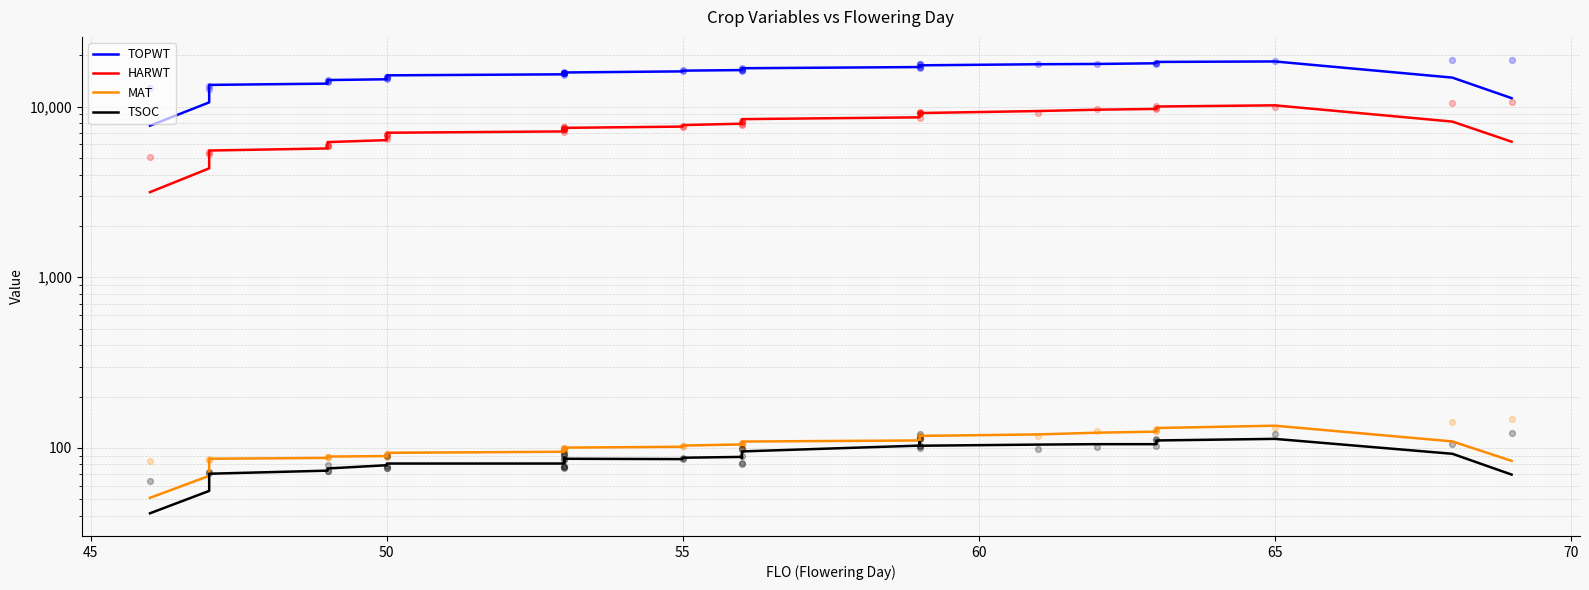

At how many categories does at least one series exceed 10616?

38